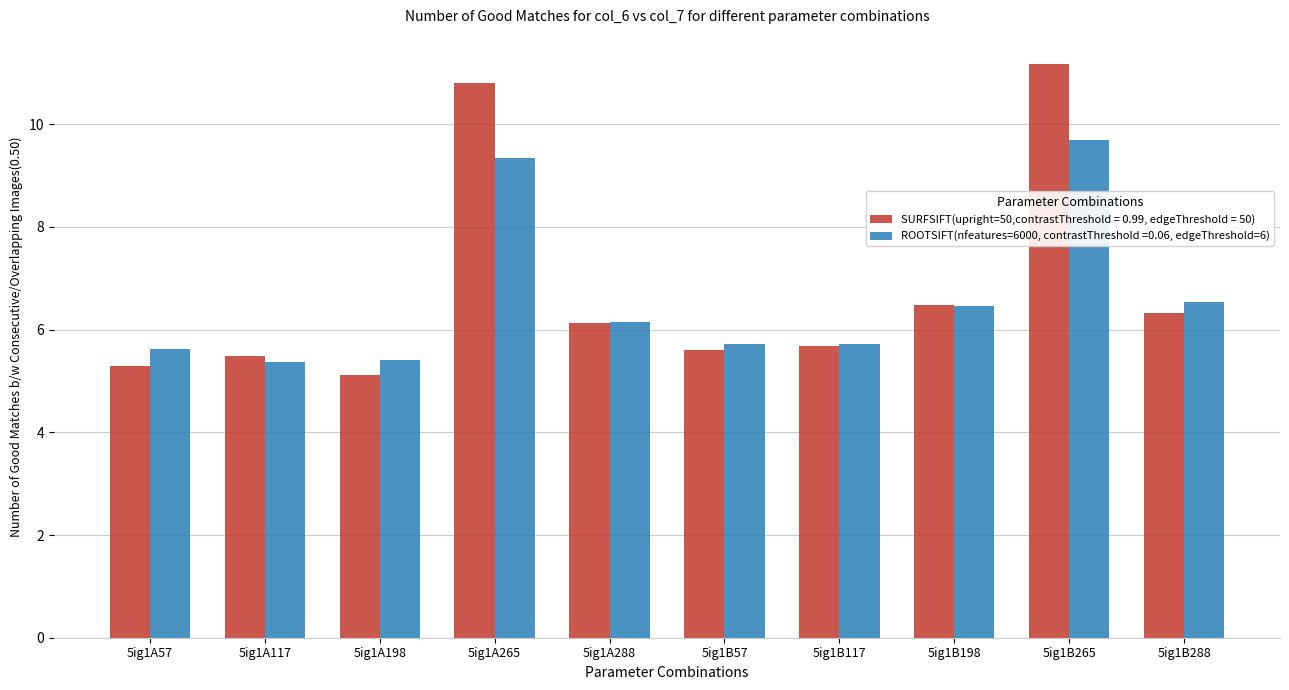

What position from the left is 5ig1B57?

6